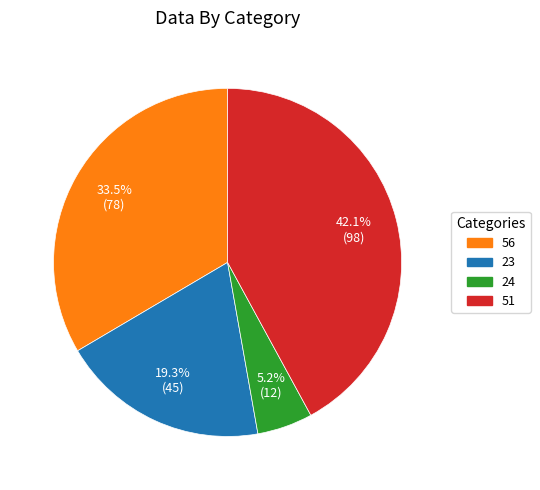

Count the number of slices in the pie.

4